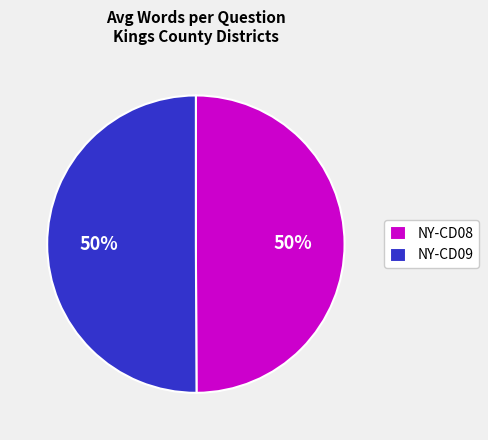

How many segments does this pie chart have?

2